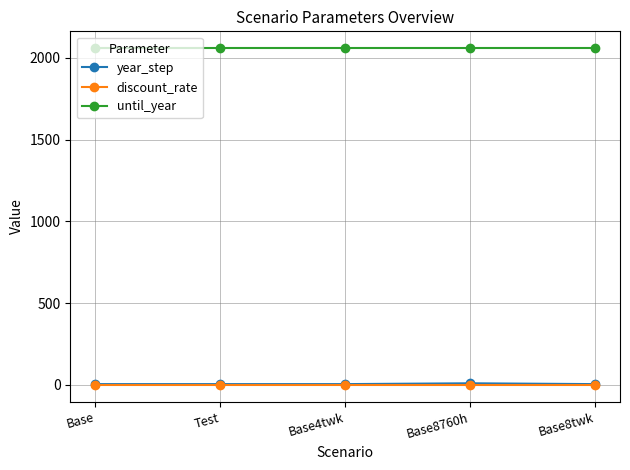

Is this an area chart (filled region under the line)?

No